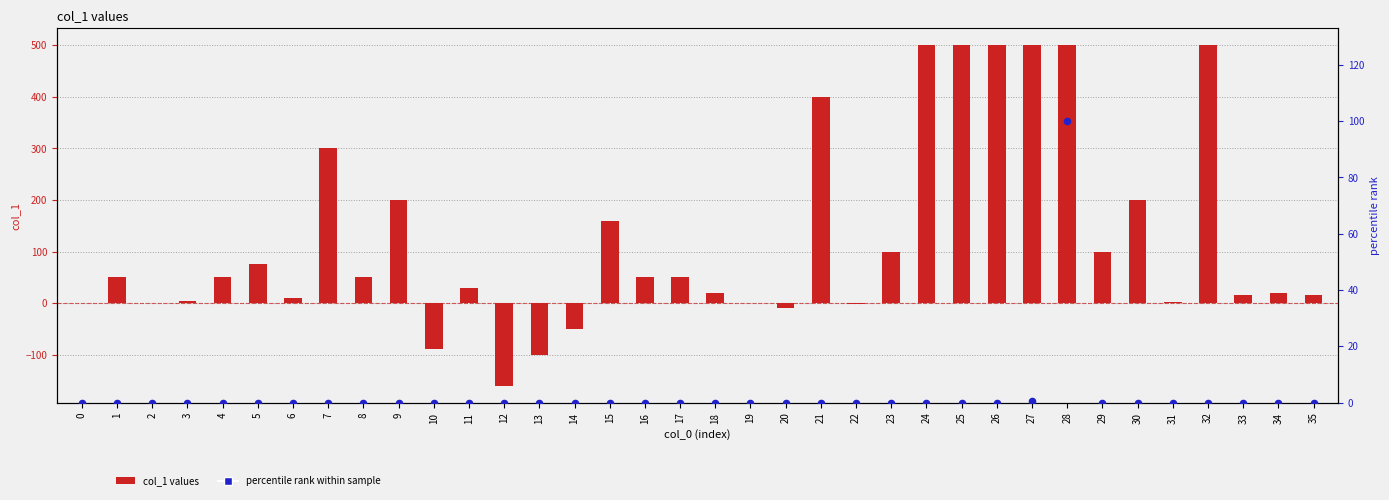

Which series has the widest spread of Y values?

col_1 values